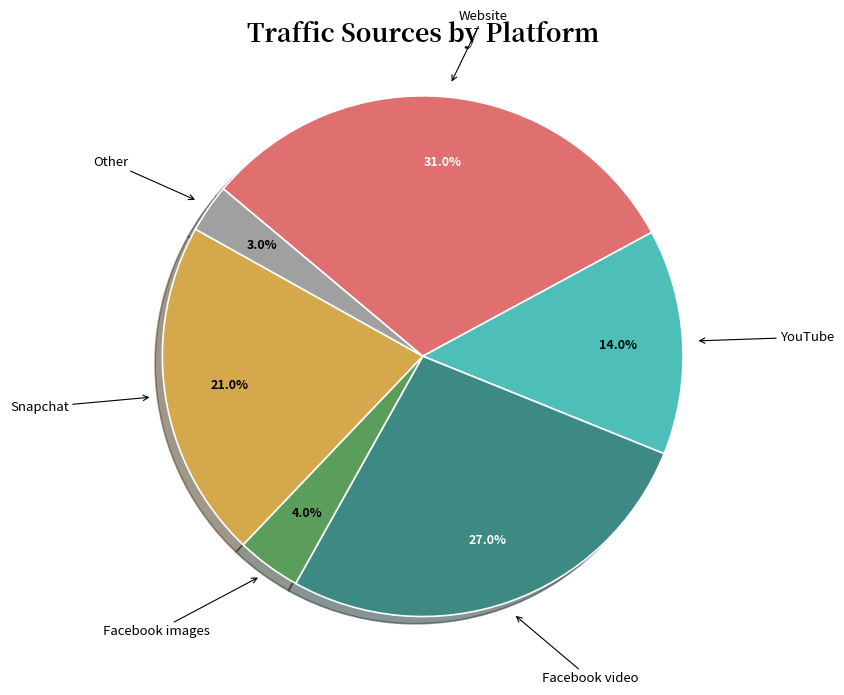

Rank the categories by value from lowest to highest.

Other, Facebook images, YouTube, Snapchat, Facebook video, Website